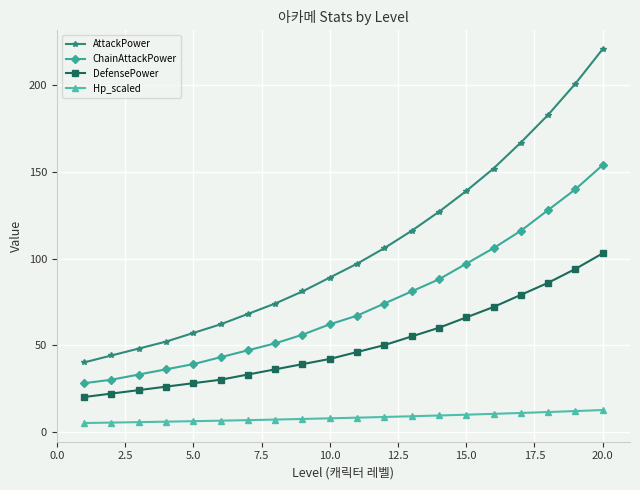

What are all the series names shown in the legend?

AttackPower, ChainAttackPower, DefensePower, Hp_scaled